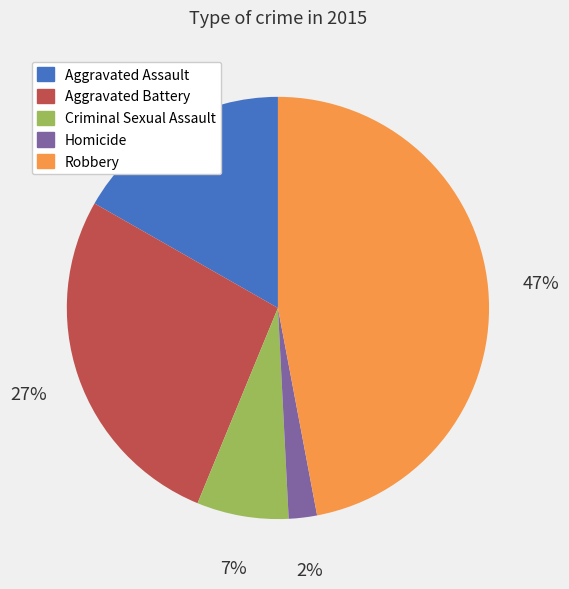

How many slices are in this pie chart?

5